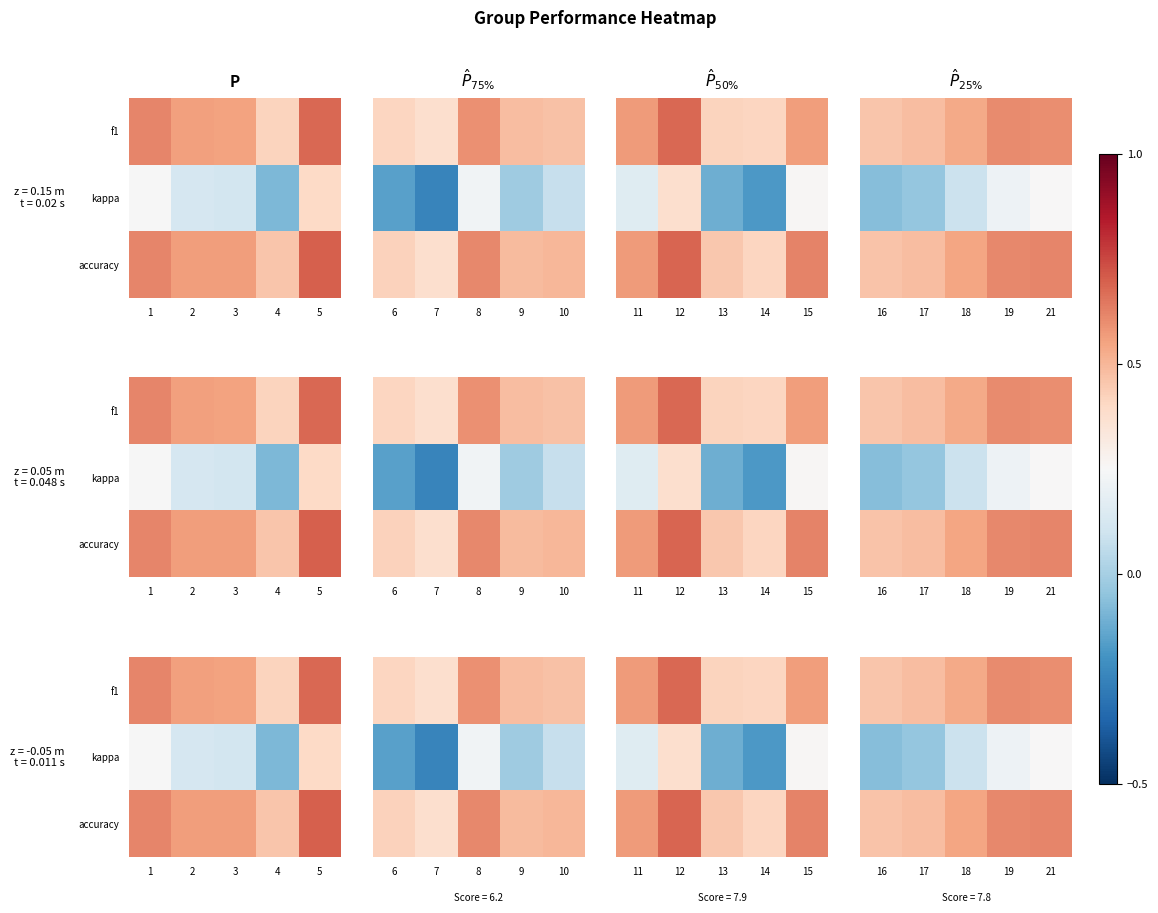

Count the number of categories in the chart.

5